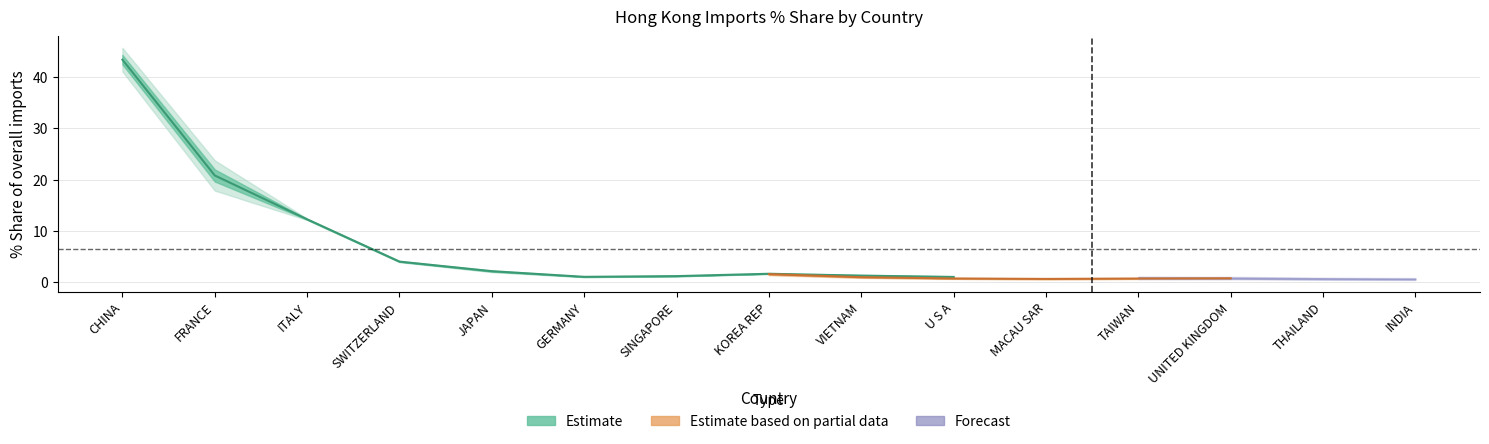

Count the number of categories in the chart.

15